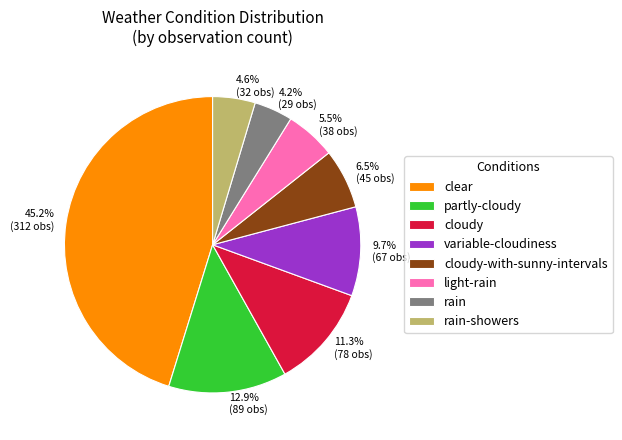

Count the number of slices in the pie.

8